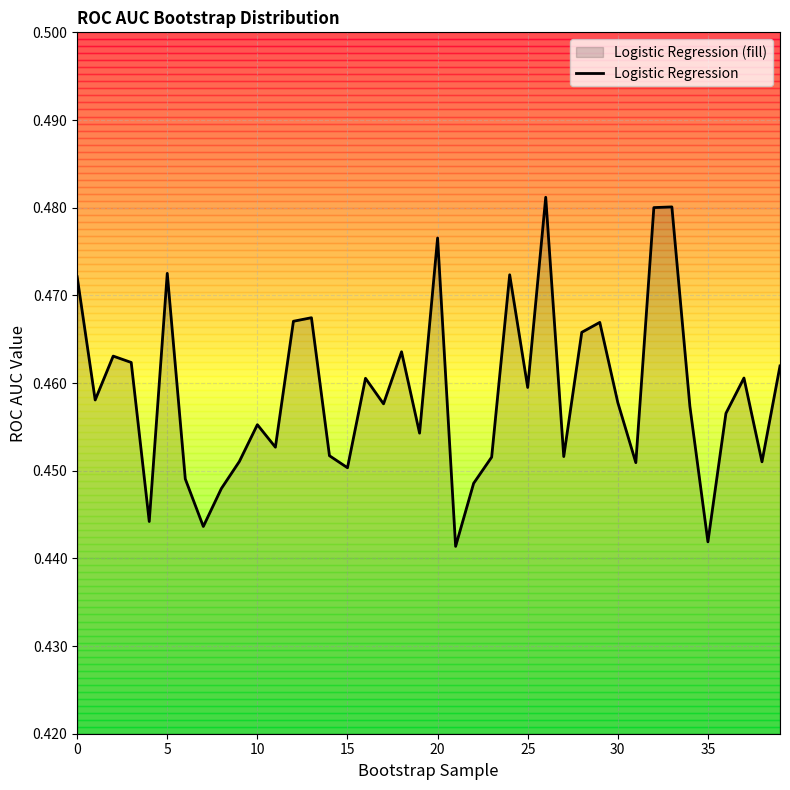

Reading left to right, transcribe all the data shown in this chart.

0.5	0.5	0.5	0.5	0.4	0.5	0.4	0.4	0.4	0.5	0.5	0.5	0.5	0.5	0.5	0.5	0.5	0.5	0.5	0.5	0.5	0.4	0.4	0.5	0.5	0.5	0.5	0.5	0.5	0.5	0.5	0.5	0.5	0.5	0.5	0.4	0.5	0.5	0.5	0.5